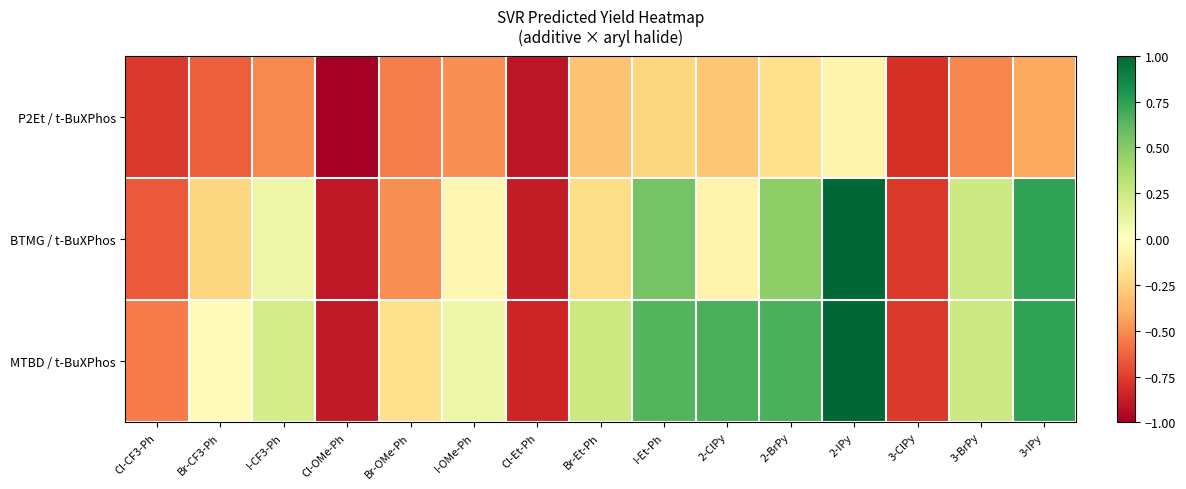

Reading right to left, list all the values displayed in this chart.

P2Et / t-BuXPhos: 3-IPy=-0.4	3-BrPy=-0.5	3-ClPy=-0.8	2-IPy=-0.1	2-BrPy=-0.2	2-ClPy=-0.3	I-Et-Ph=-0.2	Br-Et-Ph=-0.3	Cl-Et-Ph=-0.9	I-OMe-Ph=-0.5	Br-OMe-Ph=-0.5	Cl-OMe-Ph=-1.0	I-CF3-Ph=-0.5	Br-CF3-Ph=-0.6	Cl-CF3-Ph=-0.8
BTMG / t-BuXPhos: 3-IPy=0.7	3-BrPy=0.2	3-ClPy=-0.8	2-IPy=1.0	2-BrPy=0.5	2-ClPy=-0.1	I-Et-Ph=0.6	Br-Et-Ph=-0.2	Cl-Et-Ph=-0.9	I-OMe-Ph=-0.0	Br-OMe-Ph=-0.5	Cl-OMe-Ph=-0.9	I-CF3-Ph=0.1	Br-CF3-Ph=-0.2	Cl-CF3-Ph=-0.7
MTBD / t-BuXPhos: 3-IPy=0.7	3-BrPy=0.2	3-ClPy=-0.8	2-IPy=1.0	2-BrPy=0.7	2-ClPy=0.7	I-Et-Ph=0.6	Br-Et-Ph=0.3	Cl-Et-Ph=-0.8	I-OMe-Ph=0.1	Br-OMe-Ph=-0.2	Cl-OMe-Ph=-0.9	I-CF3-Ph=0.2	Br-CF3-Ph=-0.0	Cl-CF3-Ph=-0.6